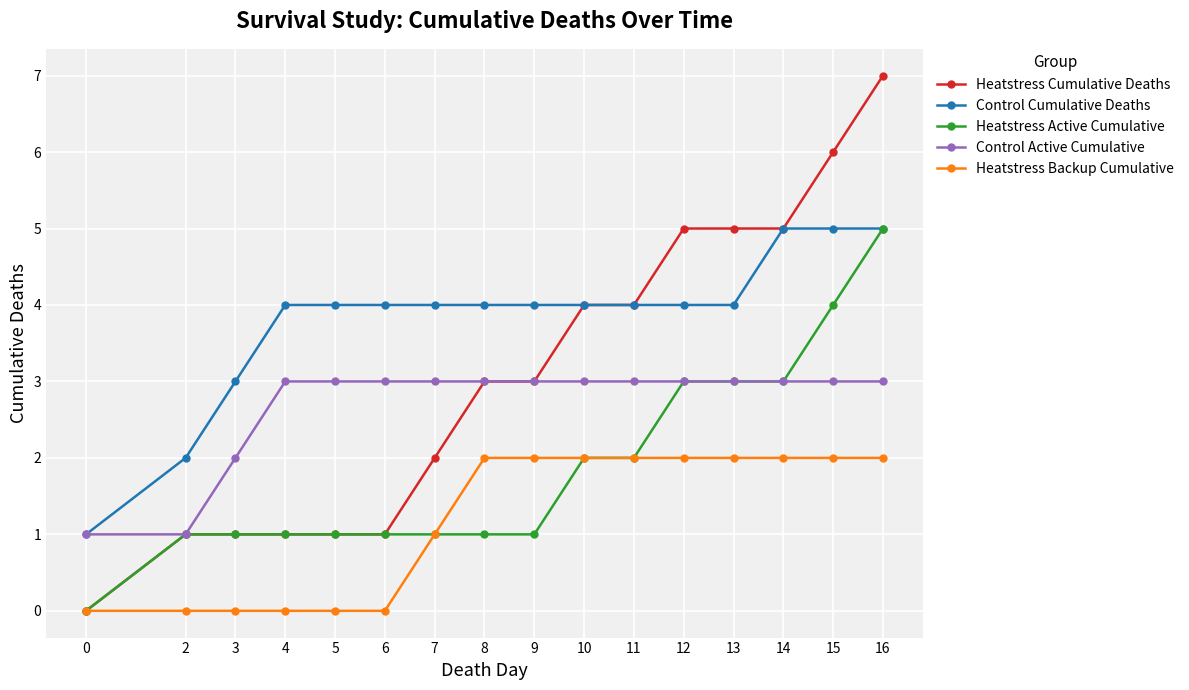

What are all the series names shown in the legend?

Heatstress Cumulative Deaths, Control Cumulative Deaths, Heatstress Active Cumulative, Control Active Cumulative, Heatstress Backup Cumulative